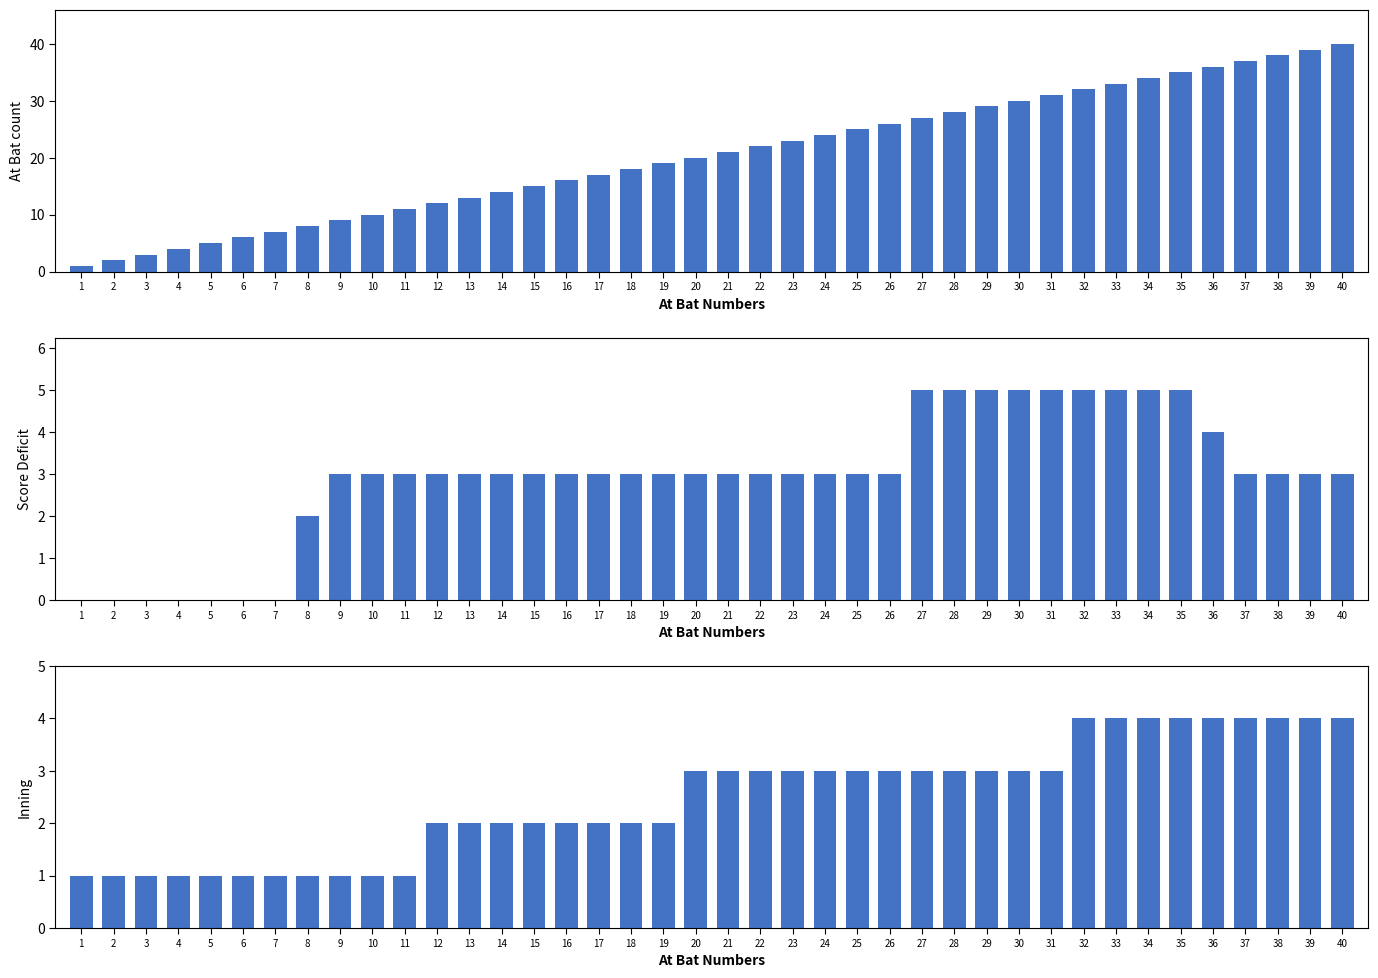

What is the difference between the Score_Deficit values at 24 and 28?

2